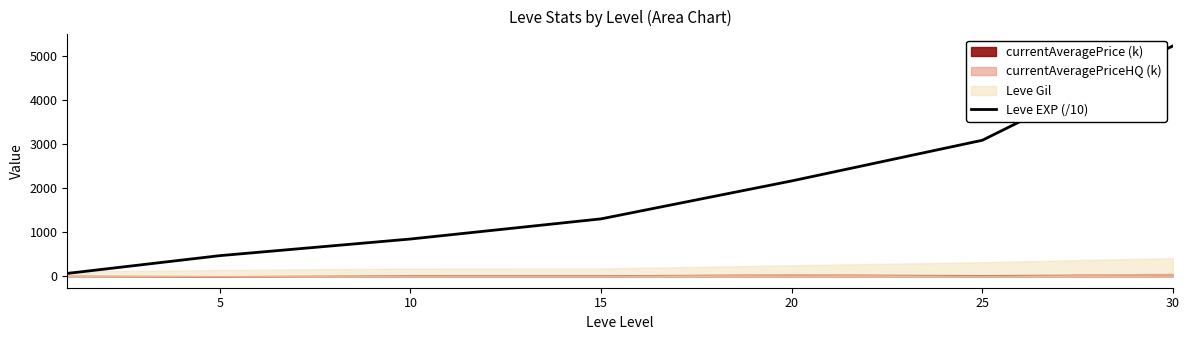

How many lines are shown in the chart?

1